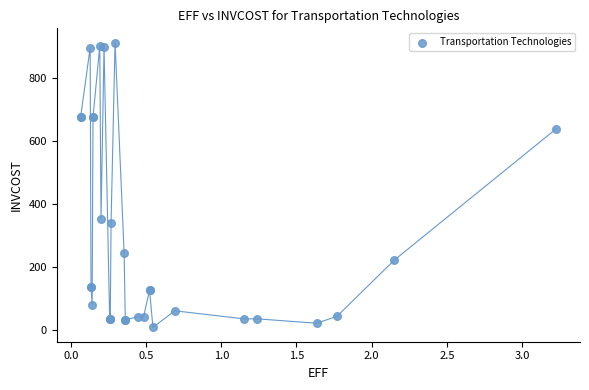

What Y value in the scatter plot is closest to 459?

352.4